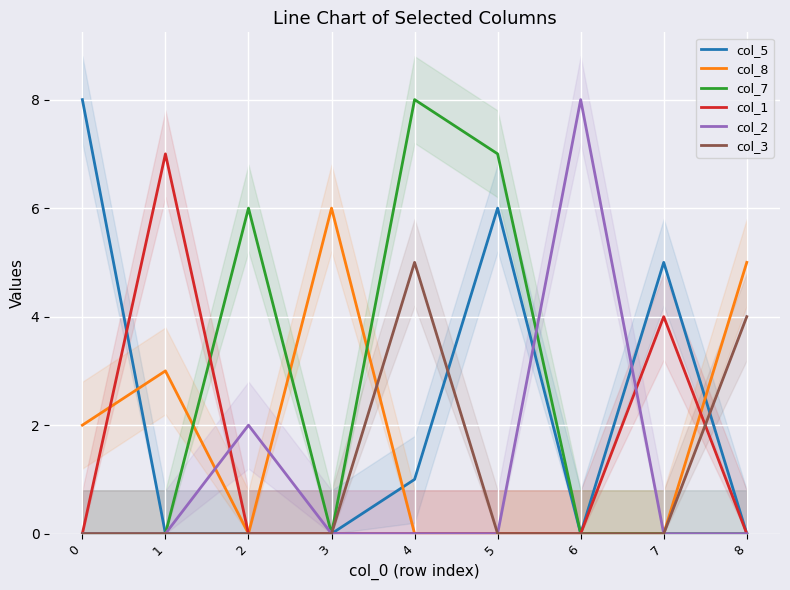

Is it true that col_7 equals 6 at 2?

True